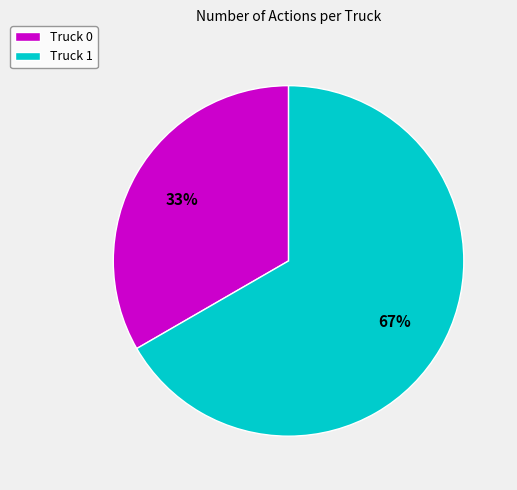

To the nearest percent, what is the combined percentage of Truck 0 and Truck 1?

100%